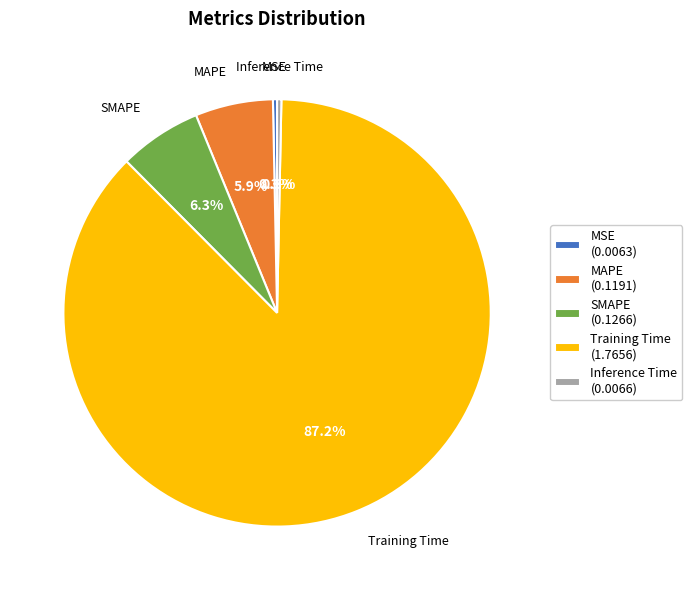

Which category has the biggest portion of the pie?

Training Time